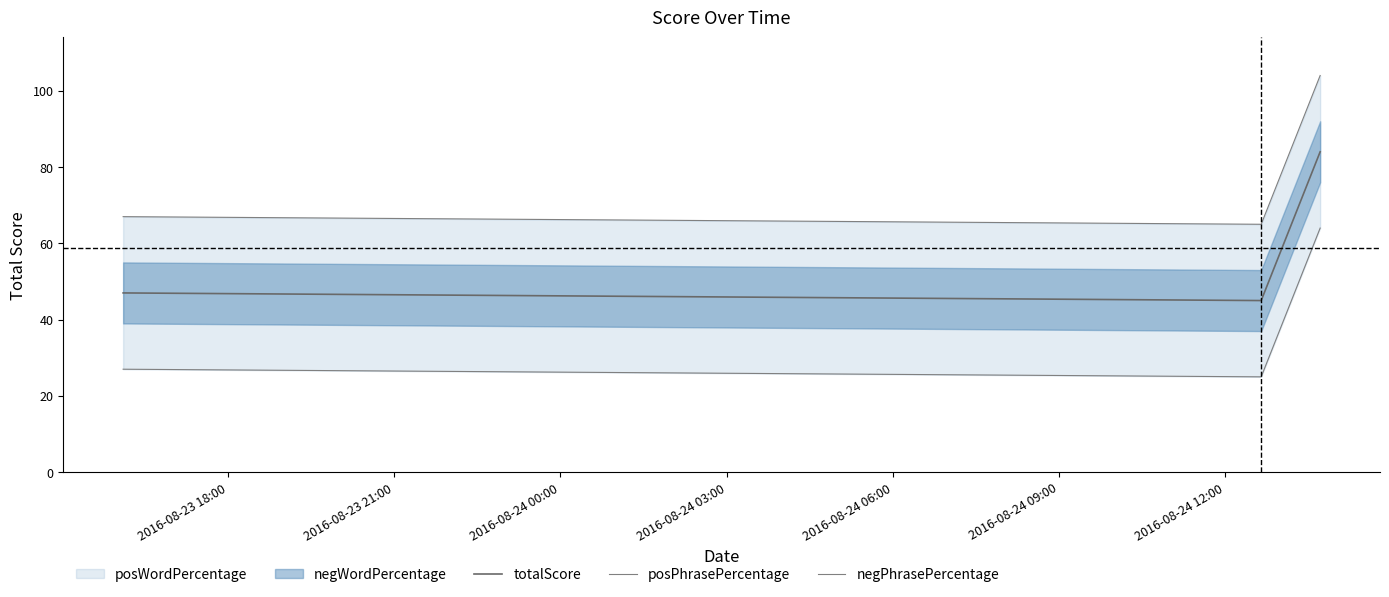

What is the lowest value of the totalScore series?

45